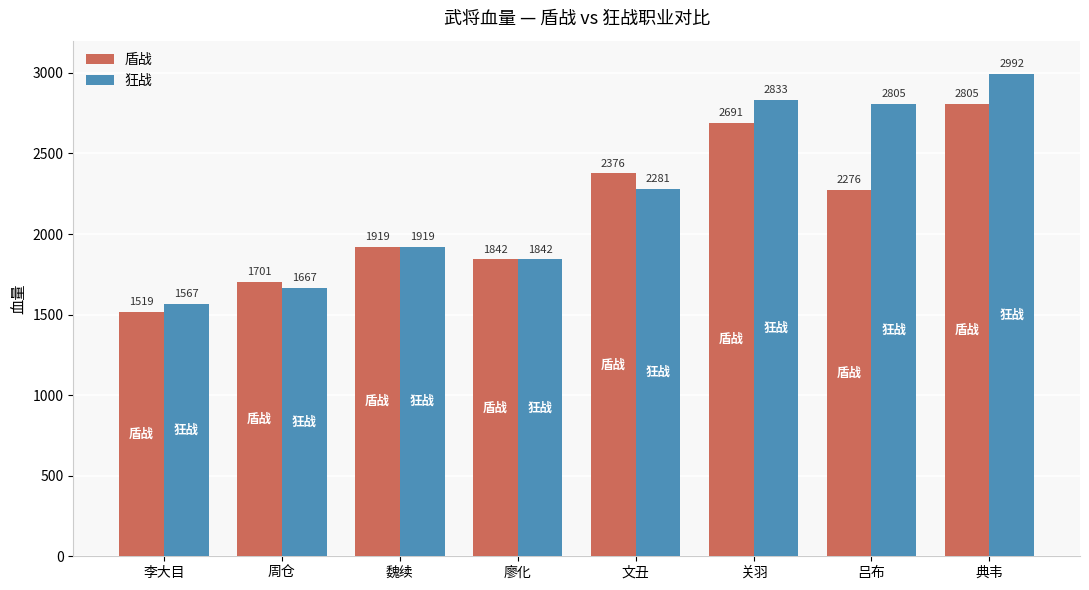

The 盾战 series shows 3923 at 吕布. True or false?

False